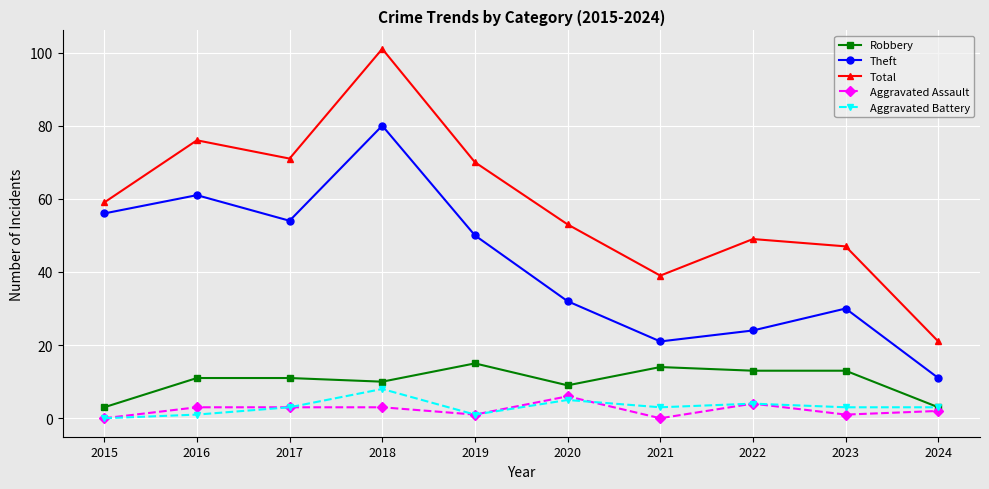

What is the highest value of the Theft series?

80